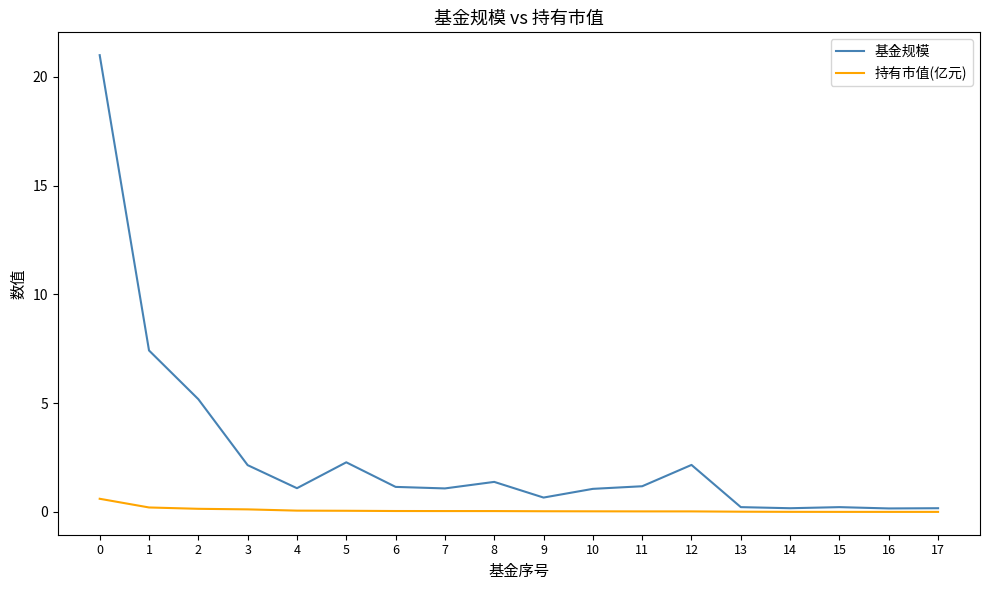

List the series in order of their overall mean, highest first.

基金规模, 持有市值(亿元)